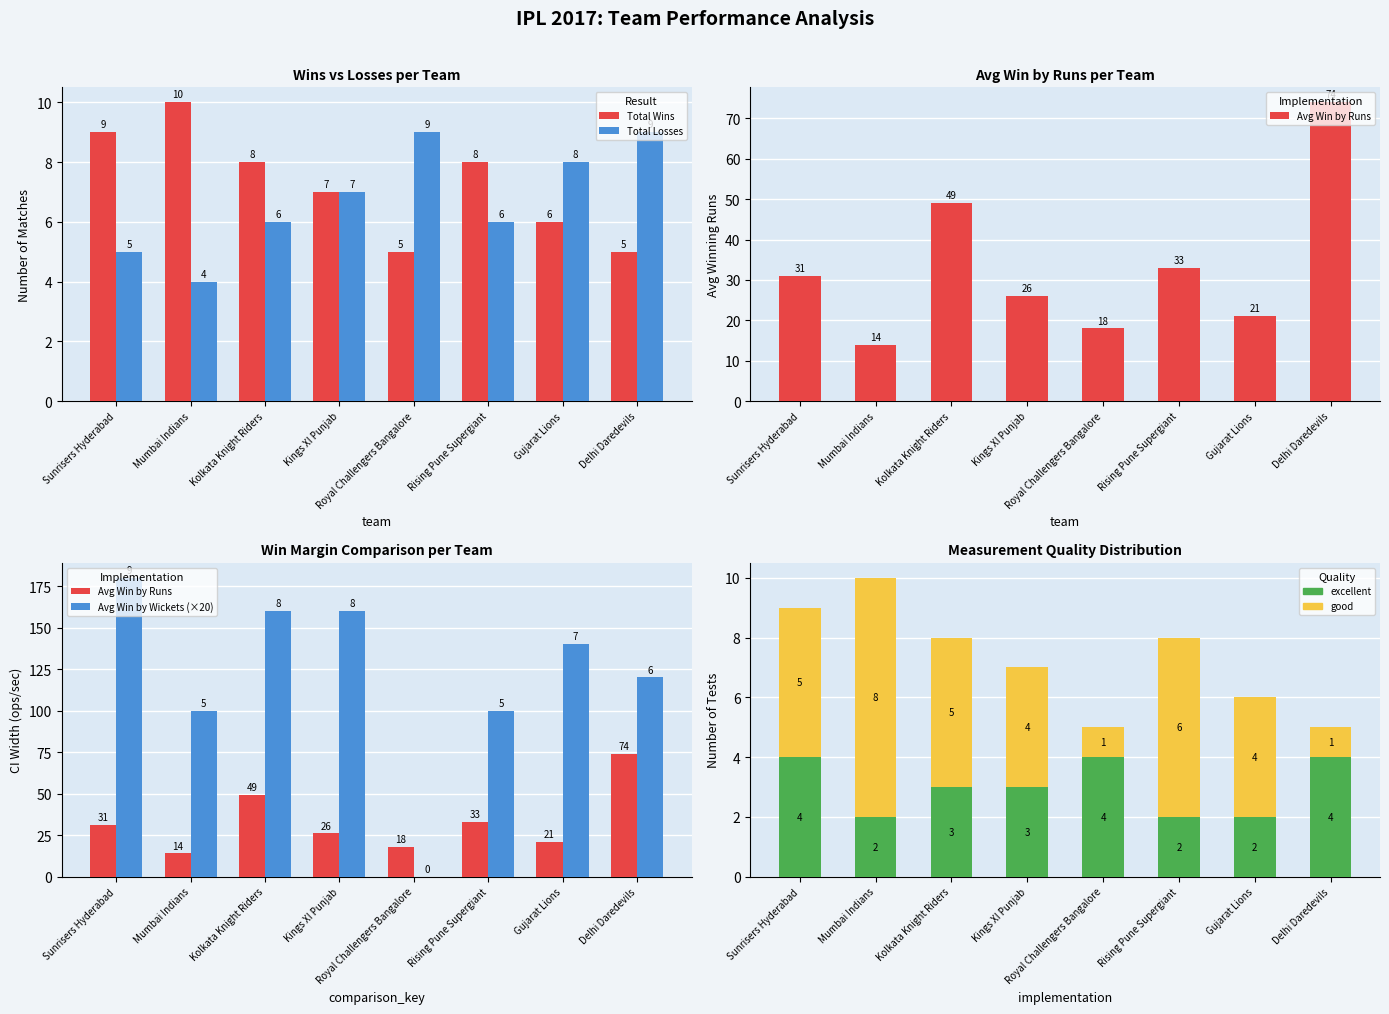

How many groups of bars are there?

8